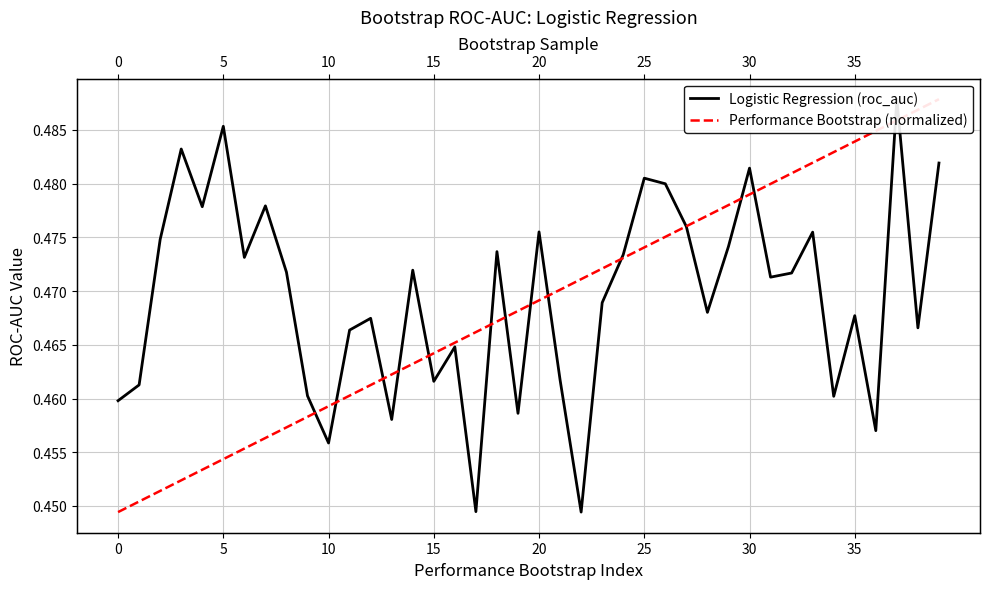

Read the Performance Bootstrap (normalized) value at 5.

0.5